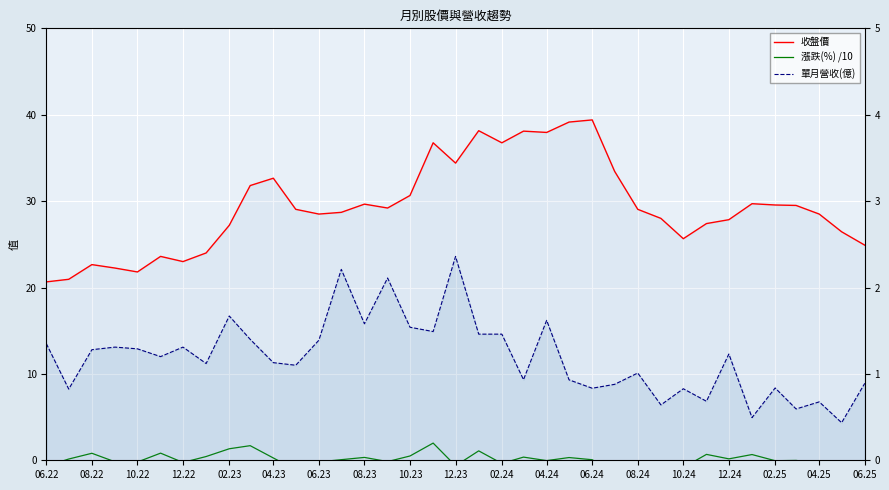

How many lines are shown in the chart?

3